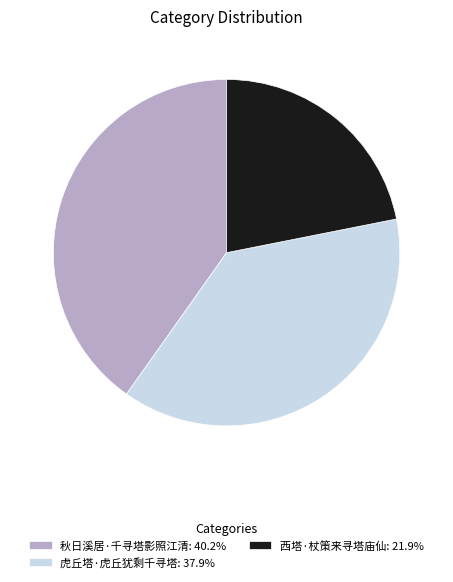

Does 秋日溪居·千寻塔影照江清 account for over 50% of the chart?

No